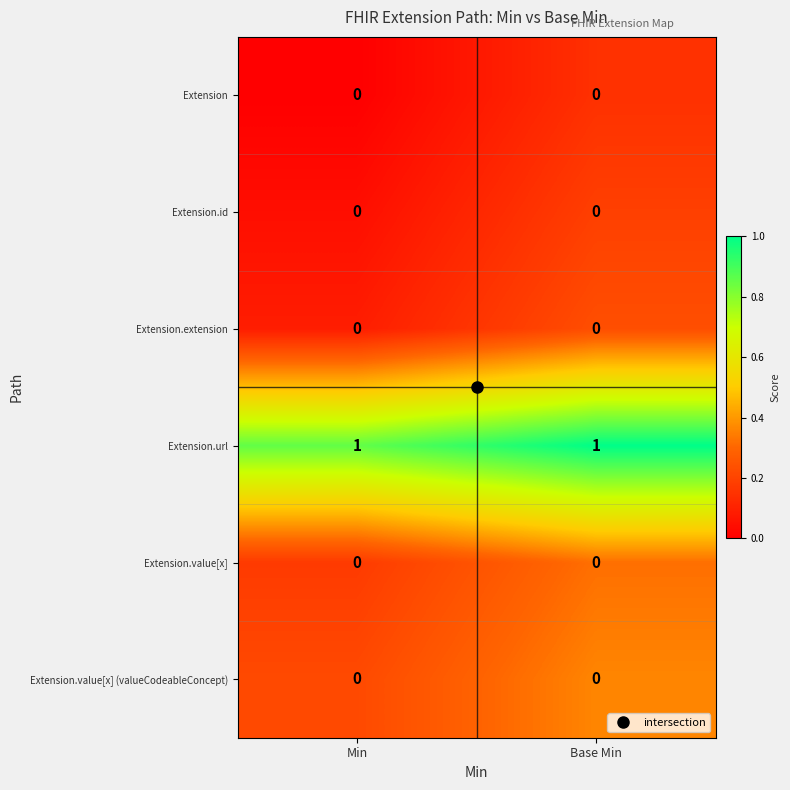

The value of Extension.value[x] at Base Min is 0. True or false?

True